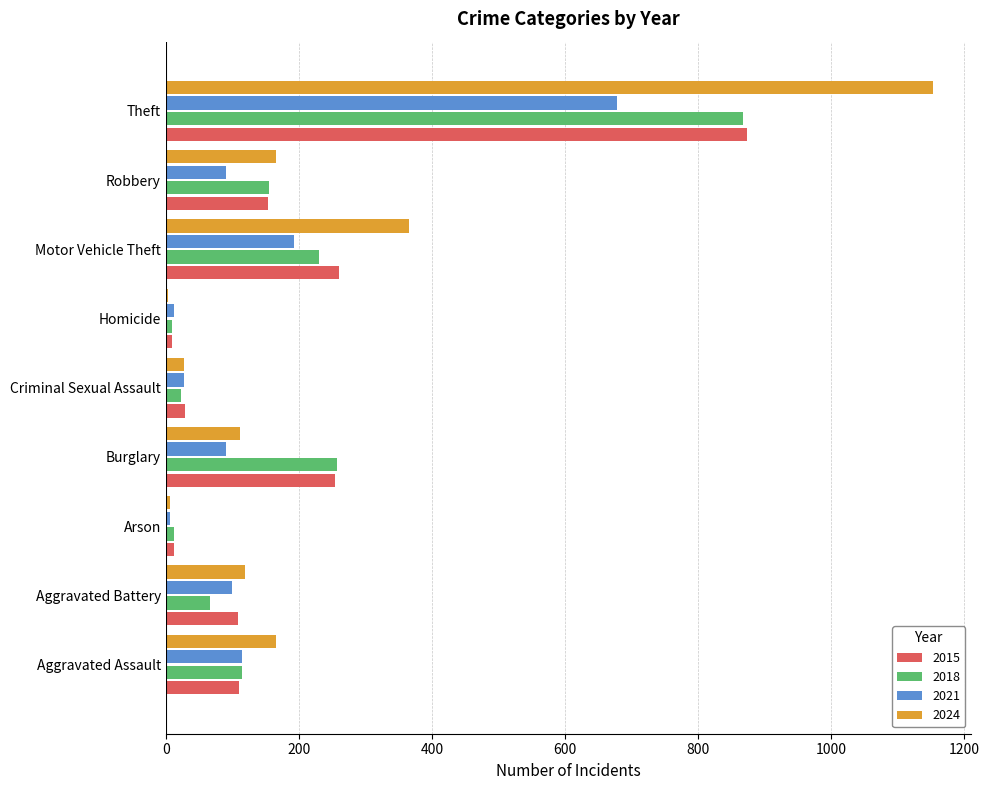

What is the highest value of the 2015 series?

874